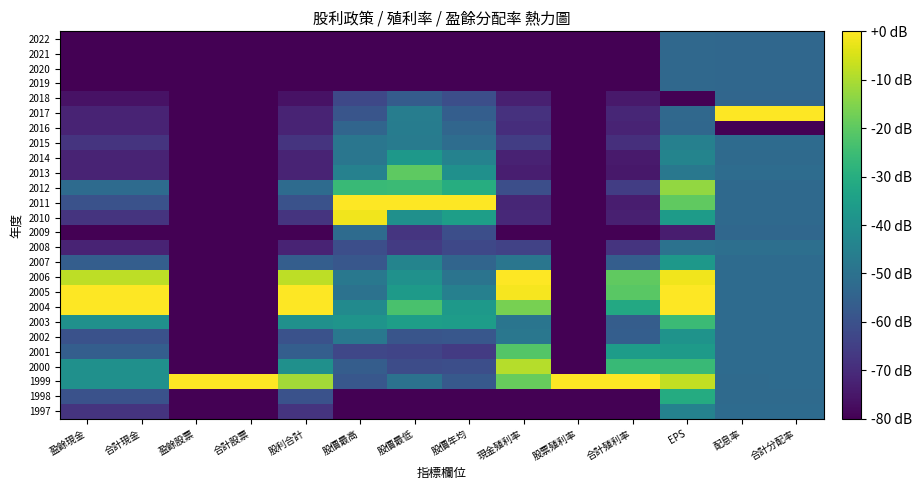

Reading left to right, what are all the values shown in this chart?

2022: 盈餘現金=-80.0	合計現金=-80.0	盈餘股票=-80.0	合計股票=-80.0	股利合計=-80.0	股價最高=-80.0	股價最低=-80.0	股價年均=-80.0	現金殖利率=-80.0	股票殖利率=-80.0	合計殖利率=-80.0	EPS=-53.1	配息率=-53.3	合計分配率=-53.3
2021: 盈餘現金=-80.0	合計現金=-80.0	盈餘股票=-80.0	合計股票=-80.0	股利合計=-80.0	股價最高=-80.0	股價最低=-80.0	股價年均=-80.0	現金殖利率=-80.0	股票殖利率=-80.0	合計殖利率=-80.0	EPS=-53.1	配息率=-53.3	合計分配率=-53.3
2020: 盈餘現金=-80.0	合計現金=-80.0	盈餘股票=-80.0	合計股票=-80.0	股利合計=-80.0	股價最高=-80.0	股價最低=-80.0	股價年均=-80.0	現金殖利率=-80.0	股票殖利率=-80.0	合計殖利率=-80.0	EPS=-53.1	配息率=-53.3	合計分配率=-53.3
2019: 盈餘現金=-80.0	合計現金=-80.0	盈餘股票=-80.0	合計股票=-80.0	股利合計=-80.0	股價最高=-80.0	股價最低=-80.0	股價年均=-80.0	現金殖利率=-80.0	股票殖利率=-80.0	合計殖利率=-80.0	EPS=-53.1	配息率=-53.3	合計分配率=-53.3
2018: 盈餘現金=-76.0	合計現金=-76.0	盈餘股票=-80.0	合計股票=-80.0	股利合計=-76.0	股價最高=-62.6	股價最低=-56.7	股價年均=-60.6	現金殖利率=-73.0	股票殖利率=-80.0	合計殖利率=-74.7	EPS=-80.0	配息率=-53.5	合計分配率=-53.5
2017: 盈餘現金=-72.0	合計現金=-72.0	盈餘股票=-80.0	合計股票=-80.0	股利合計=-72.0	股價最高=-58.9	股價最低=-46.2	股價年均=-56.0	現金殖利率=-68.5	股票殖利率=-80.0	合計殖利率=-71.3	EPS=-52.9	配息率=0.0	合計分配率=0.0
2016: 盈餘現金=-72.0	合計現金=-72.0	盈餘股票=-80.0	合計股票=-80.0	股利合計=-72.0	股價最高=-53.9	股價最低=-46.3	股價年均=-53.6	現金殖利率=-69.6	股票殖利率=-80.0	合計殖利率=-72.2	EPS=-53.4	配息率=-80.0	合計分配率=-80.0
2015: 盈餘現金=-68.0	合計現金=-68.0	盈餘股票=-80.0	合計股票=-80.0	股利合計=-68.0	股價最高=-48.6	股價最低=-46.8	股價年均=-51.4	現金殖利率=-65.6	股票殖利率=-80.0	合計殖利率=-69.1	EPS=-45.2	配息率=-51.9	合計分配率=-51.9
2014: 盈餘現金=-72.0	合計現金=-72.0	盈餘股票=-80.0	合計股票=-80.0	股利合計=-72.0	股價最高=-48.6	股價最低=-37.2	股價年均=-44.4	現金殖利率=-72.3	股票殖利率=-80.0	合計殖利率=-74.1	EPS=-44.0	配息率=-52.5	合計分配率=-52.5
2013: 盈餘現金=-72.0	合計現金=-72.0	盈餘股票=-80.0	合計股票=-80.0	股利合計=-72.0	股價最高=-45.0	股價最低=-19.8	股價年均=-39.9	現金殖利率=-73.2	股票殖利率=-80.0	合計殖利率=-74.8	EPS=-48.1	配息率=-51.8	合計分配率=-51.8
2012: 盈餘現金=-52.0	合計現金=-52.0	盈餘股票=-80.0	合計股票=-80.0	股利合計=-52.0	股價最高=-25.9	股價最低=-25.5	股價年均=-30.1	現金殖利率=-60.8	股票殖利率=-80.0	合計殖利率=-65.4	EPS=-12.9	配息率=-52.7	合計分配率=-52.7
2011: 盈餘現金=-60.0	合計現金=-60.0	盈餘股票=-80.0	合計股票=-80.0	股利合計=-60.0	股價最高=0.0	股價最低=0.0	股價年均=0.0	現金殖利率=-71.4	股票殖利率=-80.0	合計殖利率=-73.5	EPS=-19.4	配息率=-52.8	合計分配率=-52.8
2010: 盈餘現金=-68.0	合計現金=-68.0	盈餘股票=-80.0	合計股票=-80.0	股利合計=-68.0	股價最高=-1.8	股價最低=-39.9	股價年均=-35.2	現金殖利率=-70.8	股票殖利率=-80.0	合計殖利率=-73.1	EPS=-36.1	配息率=-52.7	合計分配率=-52.7
2009: 盈餘現金=-80.0	合計現金=-80.0	盈餘股票=-80.0	合計股票=-80.0	股利合計=-80.0	股價最高=-51.9	股價最低=-67.8	股價年均=-60.9	現金殖利率=-80.0	股票殖利率=-80.0	合計殖利率=-80.0	EPS=-73.5	配息率=-53.3	合計分配率=-53.3
2008: 盈餘現金=-72.0	合計現金=-72.0	盈餘股票=-80.0	合計股票=-80.0	股利合計=-72.0	股價最高=-60.9	股價最低=-66.2	股價年均=-62.6	現金殖利率=-64.3	股票殖利率=-80.0	合計殖利率=-68.1	EPS=-49.9	配息率=-50.9	合計分配率=-50.9
2007: 盈餘現金=-56.0	合計現金=-56.0	盈餘股票=-80.0	合計股票=-80.0	股利合計=-56.0	股價最高=-58.2	股價最低=-44.0	股價年均=-53.8	現金殖利率=-48.6	股票殖利率=-80.0	合計殖利率=-56.2	EPS=-37.3	配息率=-51.9	合計分配率=-51.9
2006: 盈餘現金=-8.0	合計現金=-8.0	盈餘股票=-80.0	合計股票=-80.0	股利合計=-8.0	股價最高=-48.0	股價最低=-39.4	股價年均=-49.1	現金殖利率=0.0	股票殖利率=-80.0	合計殖利率=-19.4	EPS=-1.6	配息率=-52.0	合計分配率=-52.0
2005: 盈餘現金=0.0	合計現金=0.0	盈餘股票=-80.0	合計股票=-80.0	股利合計=0.0	股價最高=-49.8	股價最低=-36.3	股價年均=-45.2	現金殖利率=-1.2	股票殖利率=-80.0	合計殖利率=-20.3	EPS=0.0	配息率=-51.9	合計分配率=-51.9
2004: 盈餘現金=0.0	合計現金=0.0	盈餘股票=-80.0	合計股票=-80.0	股利合計=0.0	股價最高=-41.6	股價最低=-22.8	股價年均=-36.9	現金殖利率=-16.4	股票殖利率=-80.0	合計殖利率=-31.8	EPS=0.0	配息率=-51.9	合計分配率=-51.9
2003: 盈餘現金=-40.0	合計現金=-40.0	盈餘股票=-80.0	合計股票=-80.0	股利合計=-40.0	股價最高=-38.6	股價最低=-35.0	股價年均=-35.8	現金殖利率=-48.9	股票殖利率=-80.0	合計殖利率=-56.5	EPS=-25.5	配息率=-51.9	合計分配率=-51.9
2002: 盈餘現金=-60.0	合計現金=-60.0	盈餘股票=-80.0	合計股票=-80.0	股利合計=-60.0	股價最高=-48.0	股價最低=-58.8	股價年均=-58.3	現金殖利率=-48.4	股票殖利率=-80.0	合計殖利率=-56.1	EPS=-38.8	配息率=-52.0	合計分配率=-52.0
2001: 盈餘現金=-56.0	合計現金=-56.0	盈餘股票=-80.0	合計股票=-80.0	股利合計=-56.0	股價最高=-62.9	股價最低=-63.6	股價年均=-66.0	現金殖利率=-21.4	股票殖利率=-80.0	合計殖利率=-35.7	EPS=-36.5	配息率=-51.9	合計分配率=-51.9
2000: 盈餘現金=-40.0	合計現金=-40.0	盈餘股票=-80.0	合計股票=-80.0	股利合計=-40.0	股價最高=-56.3	股價最低=-61.4	股價年均=-60.6	現金殖利率=-9.0	股票殖利率=-80.0	合計殖利率=-26.2	EPS=-25.8	配息率=-51.9	合計分配率=-51.9
1999: 盈餘現金=-40.0	合計現金=-40.0	盈餘股票=0.0	合計股票=0.0	股利合計=-11.2	股價最高=-58.1	股價最低=-50.0	股價年均=-57.6	現金殖利率=-18.7	股票殖利率=0.0	合計殖利率=0.0	EPS=-7.2	配息率=-52.5	合計分配率=-51.9
1998: 盈餘現金=-60.0	合計現金=-60.0	盈餘股票=-80.0	合計股票=-80.0	股利合計=-60.0	股價最高=-80.0	股價最低=-80.0	股價年均=-80.0	現金殖利率=-80.0	股票殖利率=-80.0	合計殖利率=-80.0	EPS=-30.6	配息率=-52.5	合計分配率=-52.5
1997: 盈餘現金=-68.0	合計現金=-68.0	盈餘股票=-80.0	合計股票=-80.0	股利合計=-68.0	股價最高=-80.0	股價最低=-80.0	股價年均=-80.0	現金殖利率=-80.0	股票殖利率=-80.0	合計殖利率=-80.0	EPS=-44.5	配息率=-52.0	合計分配率=-52.0